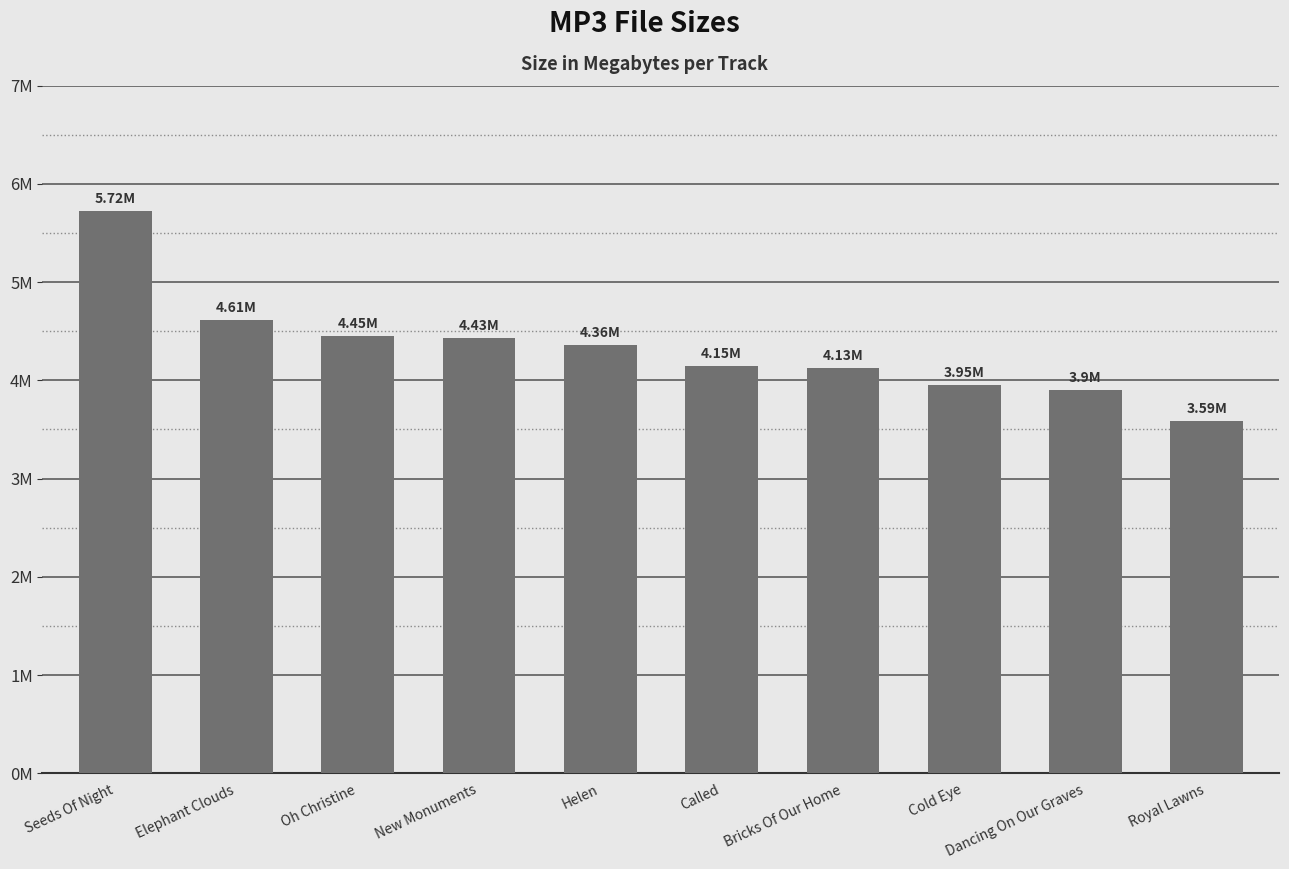

Which has a higher value, Royal Lawns or Cold Eye?

Cold Eye